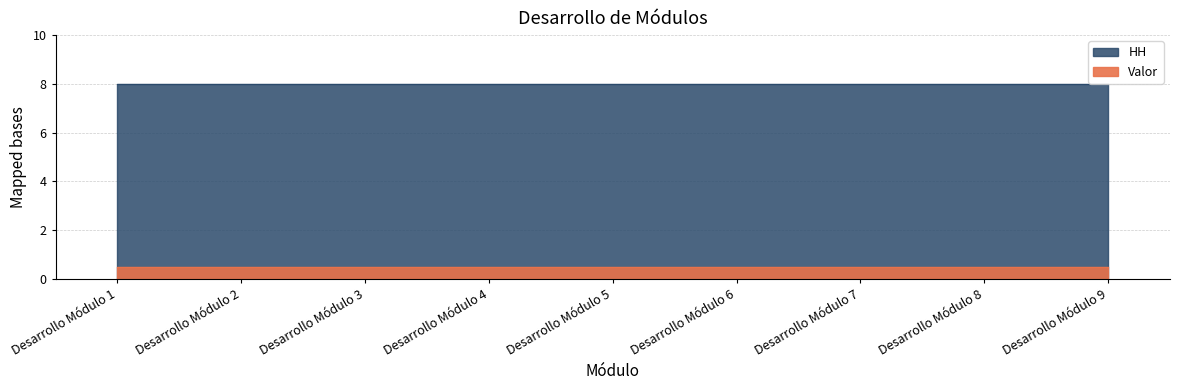

True or false: HH has a value of 4.3 at Desarrollo Módulo 9.

False